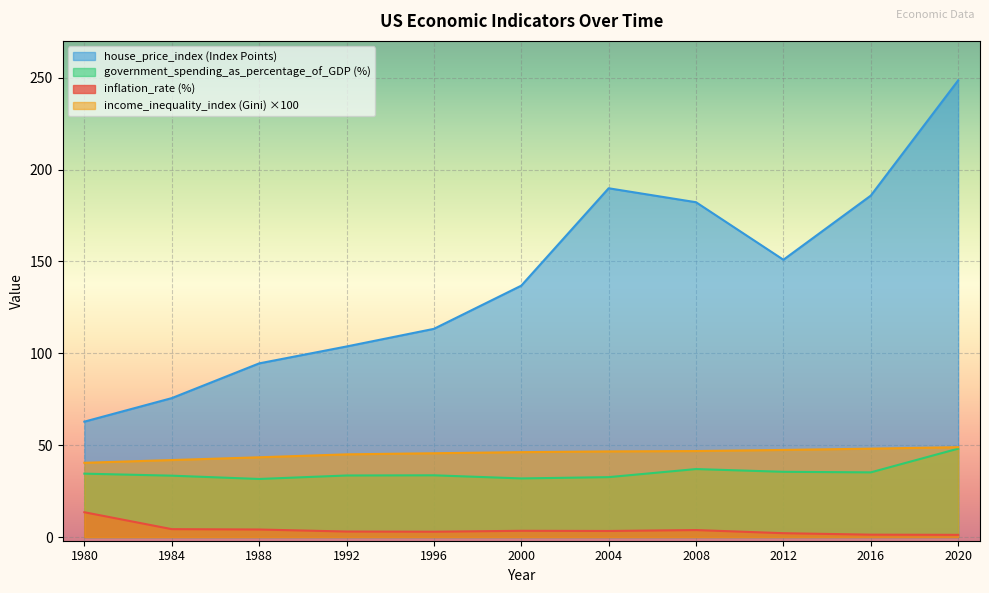

What is the spread (max minus min) of values at 2008?

178.4